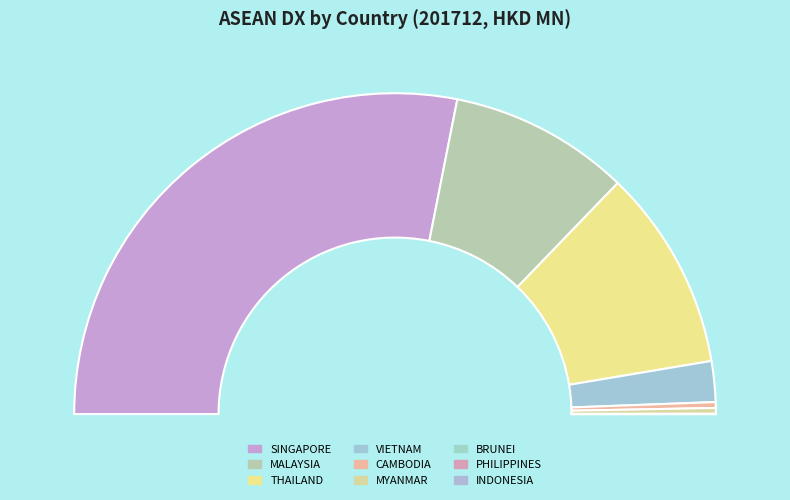

To the nearest percent, what percentage of the pie is VIETNAM?

4%